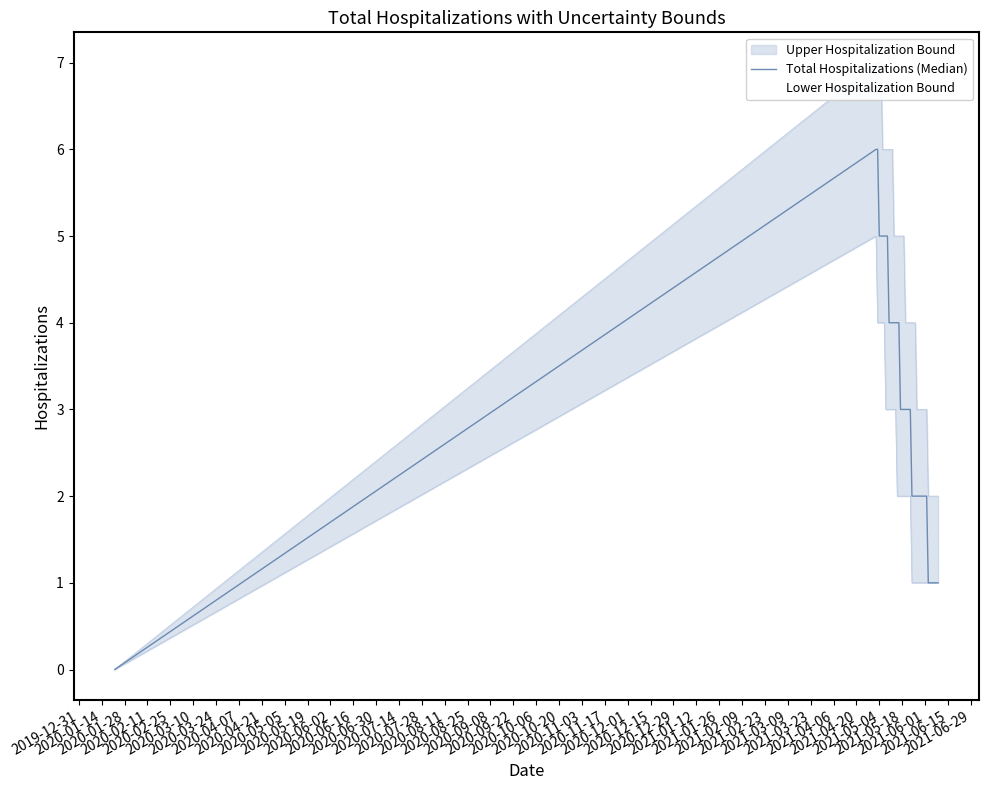

What is the maximum value shown in the chart?

6